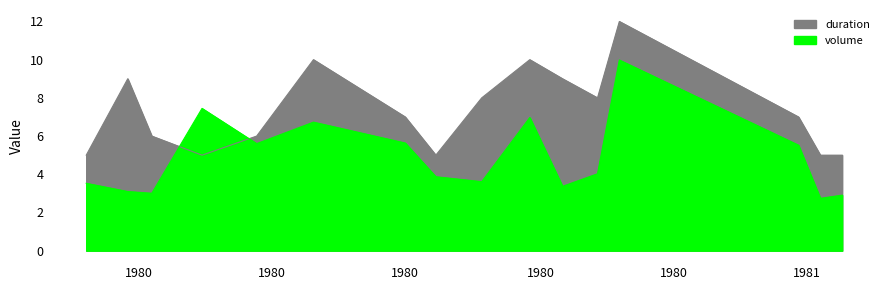

Is it true that duration equals 7.0 at 1980-12-28?

True